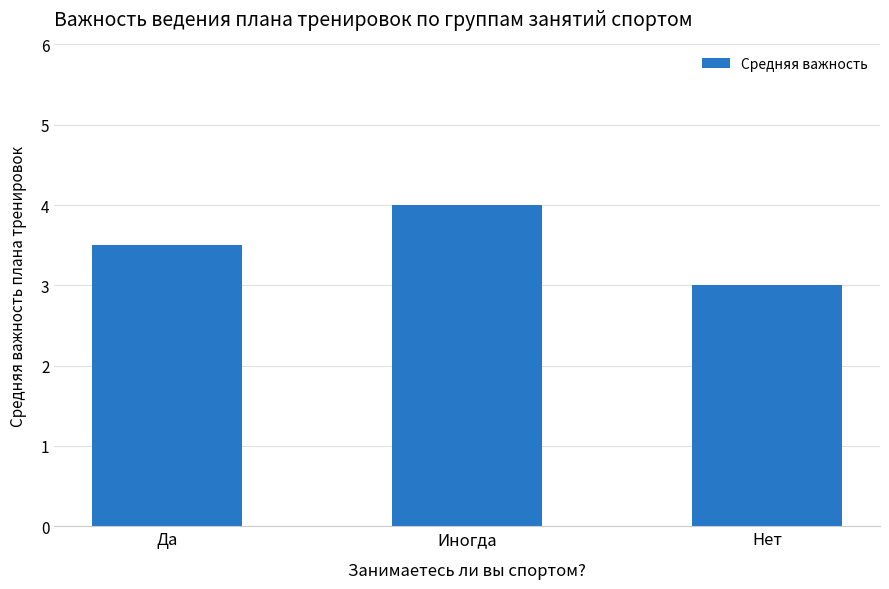

True or false: the data shows 3.0 at Нет.

True